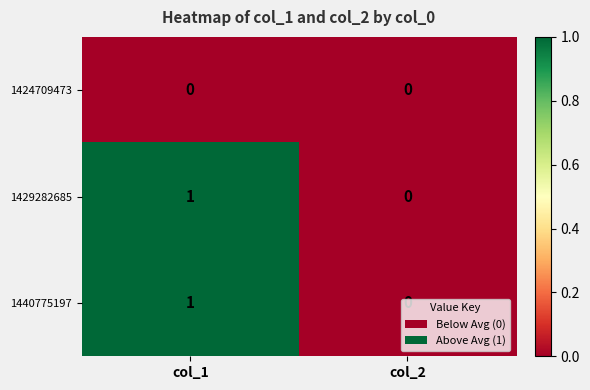

At which label does 1440775197 reach its minimum?

col_2